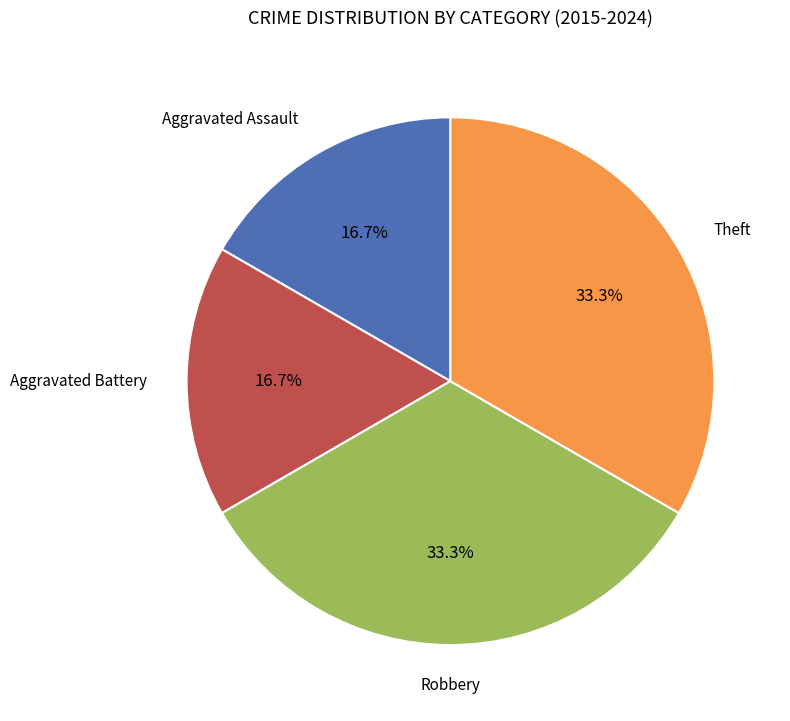

Is there any slice that represents more than half of the pie?

No